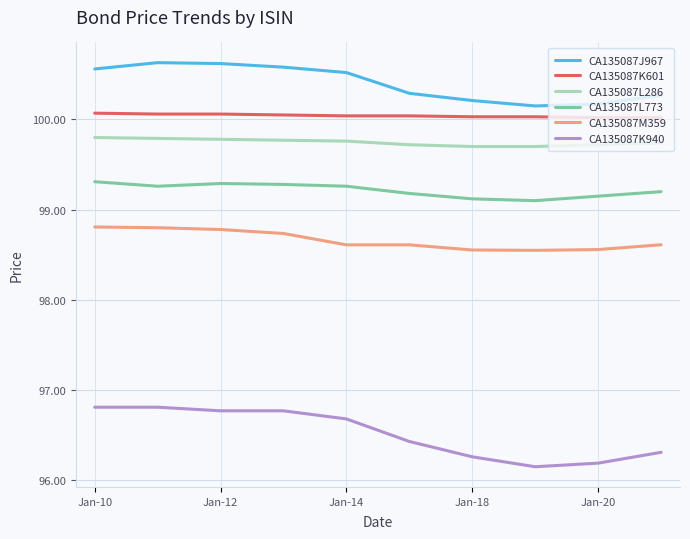

What is the difference between the maximum and minimum values in the CA135087M359 series?

0.3